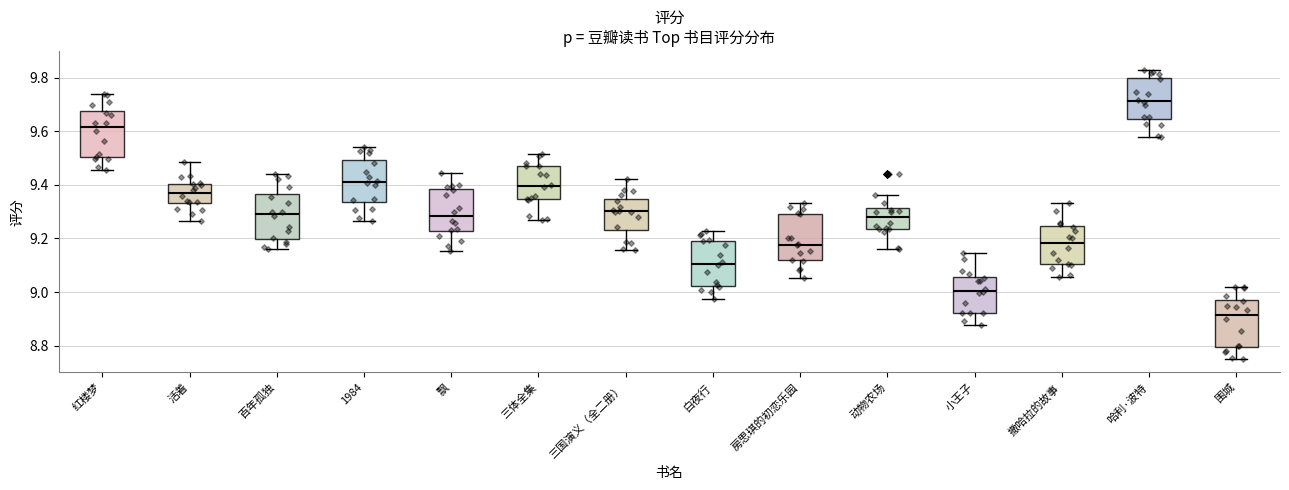

Reading left to right, transcribe this box plot: for each box, give where its median line is, the range the box spans, and where its two whiskers end, as read against the y-axis. The values are not printed on the chart, so give them approximately, as read against the axis.

红楼梦: median 9.62, box 9.50 to 9.68, whiskers 9.46 to 9.74
活着: median 9.36, box 9.34 to 9.40, whiskers 9.26 to 9.48
百年孤独: median 9.30, box 9.20 to 9.36, whiskers 9.16 to 9.44
1984: median 9.42, box 9.34 to 9.50, whiskers 9.26 to 9.54
飘: median 9.28, box 9.22 to 9.38, whiskers 9.16 to 9.44
三体全集: median 9.40, box 9.34 to 9.46, whiskers 9.26 to 9.52
三国演义（全二册）: median 9.30, box 9.22 to 9.34, whiskers 9.16 to 9.42
白夜行: median 9.10, box 9.02 to 9.20, whiskers 8.98 to 9.22
房思琪的初恋乐园: median 9.18, box 9.12 to 9.30, whiskers 9.06 to 9.34
动物农场: median 9.28, box 9.24 to 9.32, whiskers 9.16 to 9.36
小王子: median 9.00, box 8.92 to 9.06, whiskers 8.88 to 9.14
撒哈拉的故事: median 9.18, box 9.10 to 9.24, whiskers 9.06 to 9.34
哈利·波特: median 9.72, box 9.64 to 9.80, whiskers 9.58 to 9.82
围城: median 8.92, box 8.80 to 8.98, whiskers 8.76 to 9.02